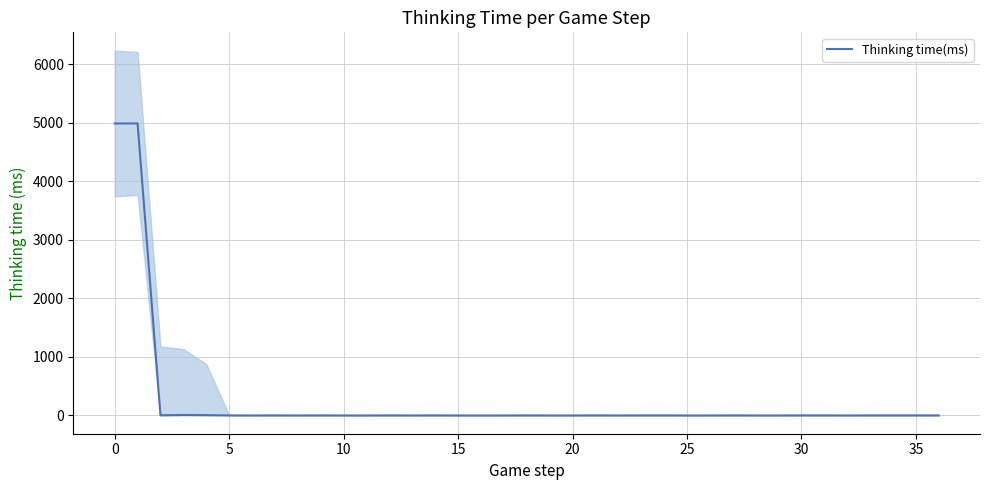

Which has a higher value, 21 or 20?

21